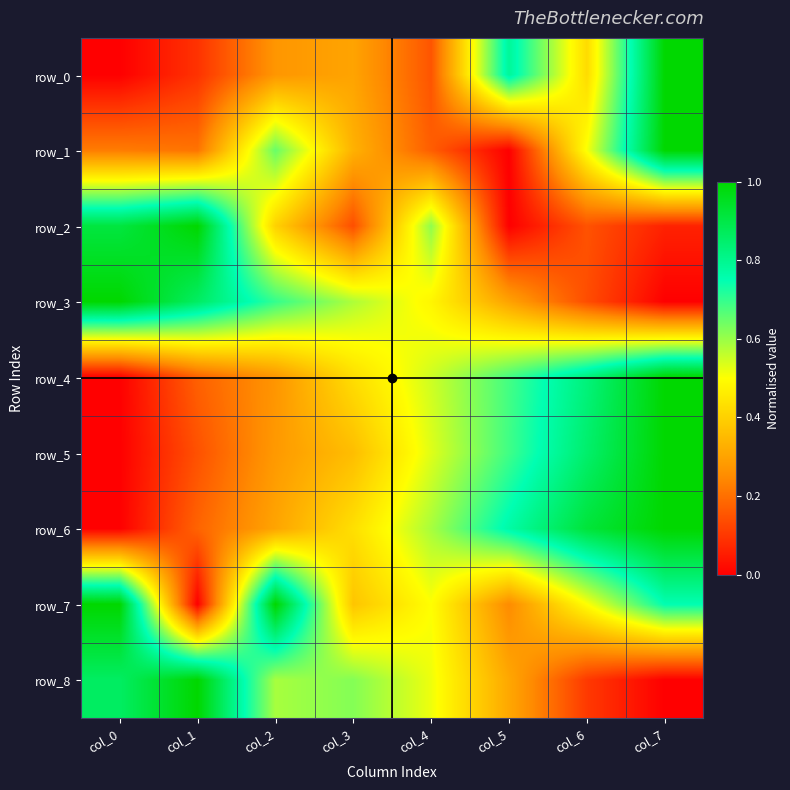

How many values in row_7 are above zero?

7